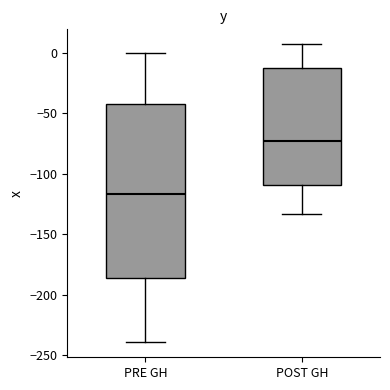

Reading left to right, transcribe this box plot: for each box, give where its median line is, the range the box spans, and where its two whiskers end, as read against the y-axis. The values are not printed on the chart, so give them approximately, as read against the axis.

PRE GH: median -115, box -185 to -40, whiskers -240 to 0
POST GH: median -75, box -110 to -15, whiskers -135 to 5